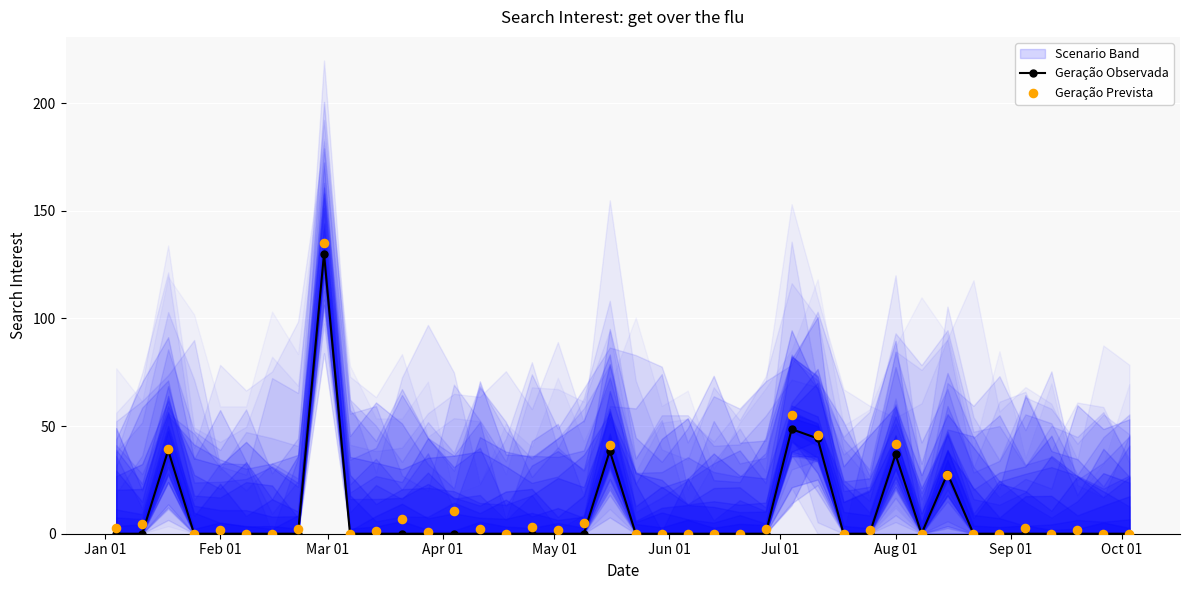

Which series contains the highest Y value?

Geração Prevista